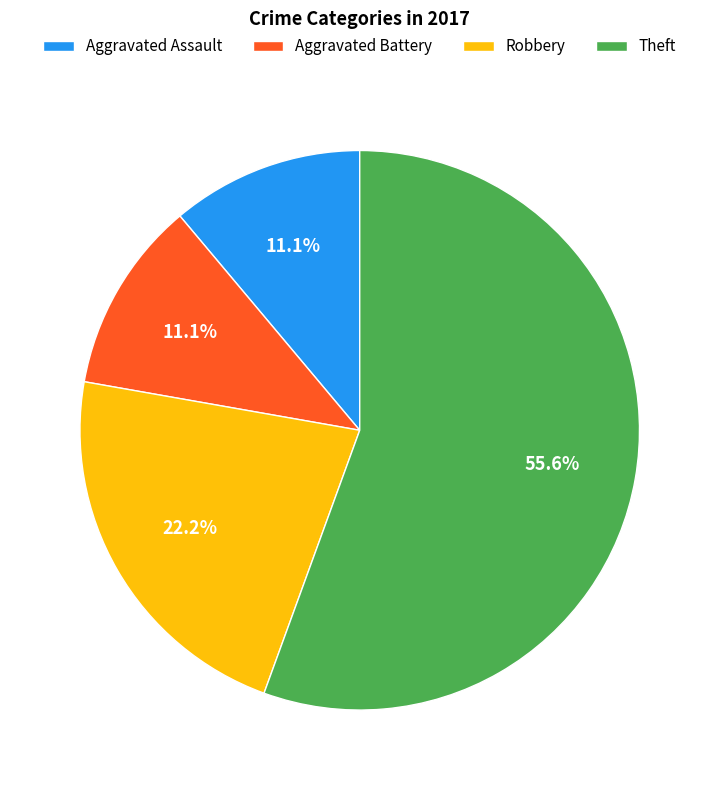

Does Theft account for over 50% of the chart?

Yes